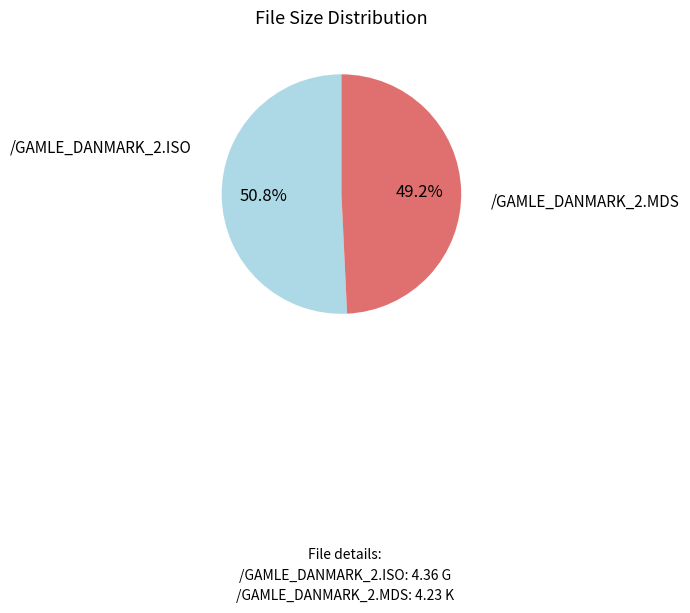

How many segments does this pie chart have?

2